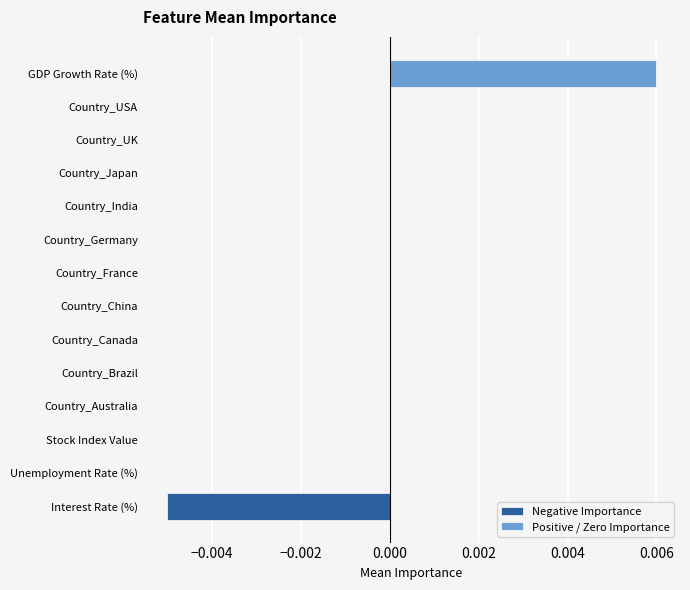

Which category has the highest value in the Positive / Zero Importance series?

GDP Growth Rate (%)